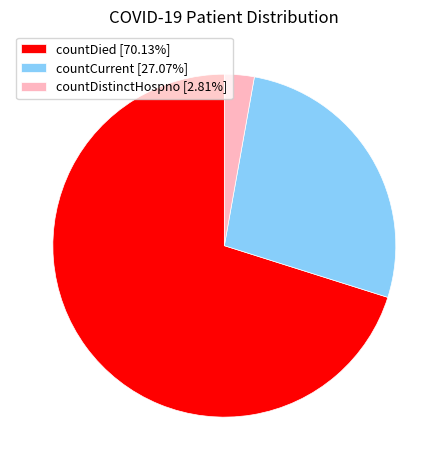

Do countDied [70.13%] and countCurrent [27.07%] together represent more than half of the pie?

Yes